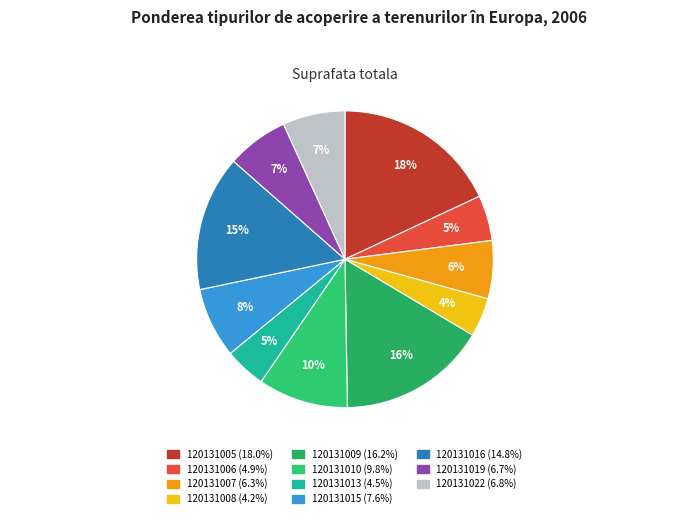

Is 120131006 the majority of the pie?

No